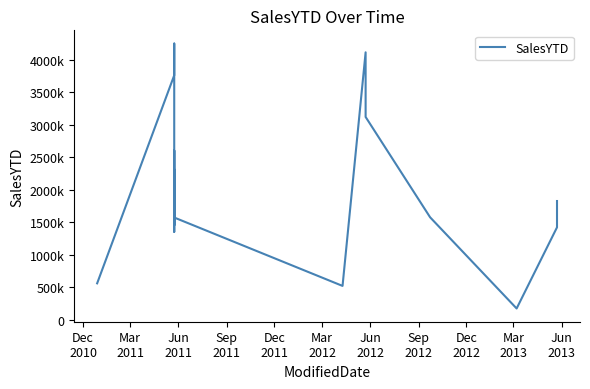

What is the minimum value shown in the chart?

172524.5